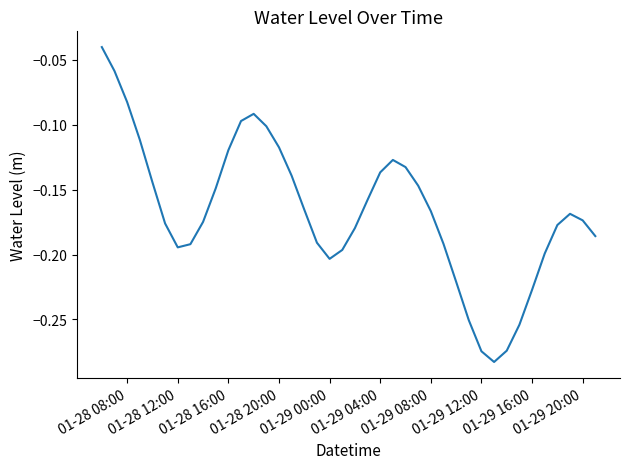

Is this an area chart (filled region under the line)?

No